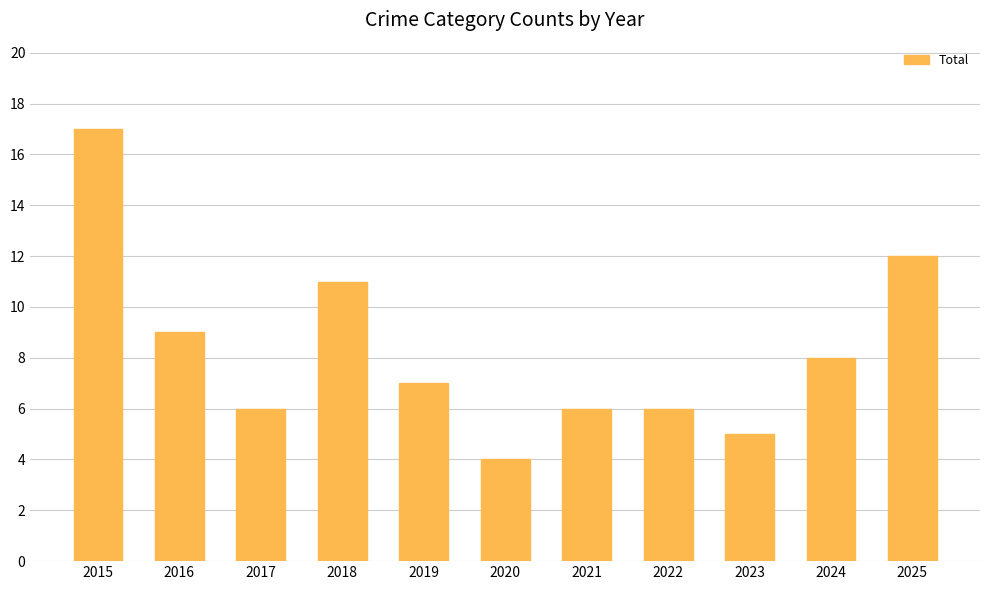

Are the bars grouped side by side (vs. stacked)?

No